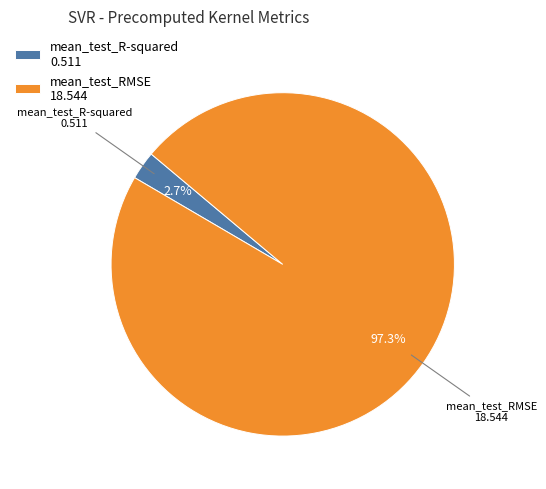

Is the sum of mean_test_RMSE and mean_test_R-squared greater than half?

Yes